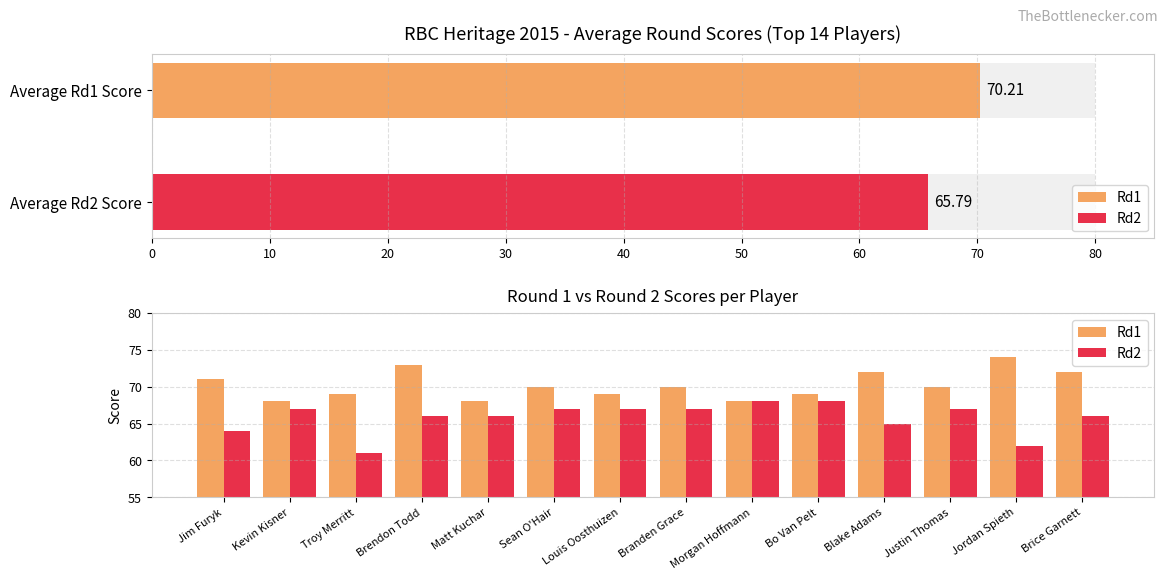

Rank the series by their average value, from lowest to highest.

Rd2, Rd1